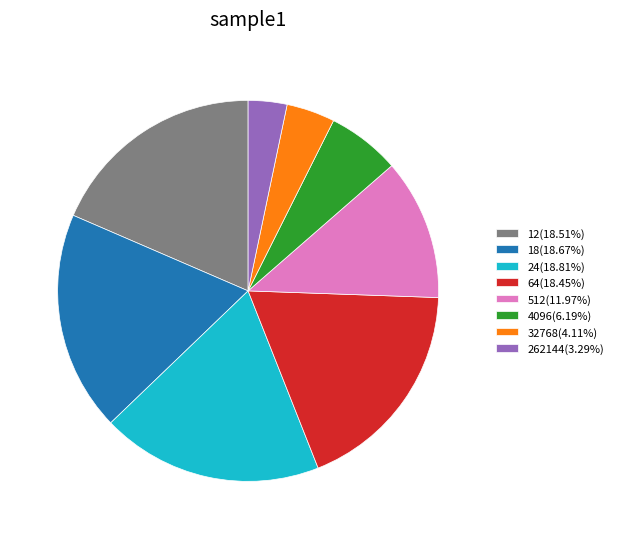

Is the sum of 24(18.81%) and 4096(6.19%) greater than half?

No